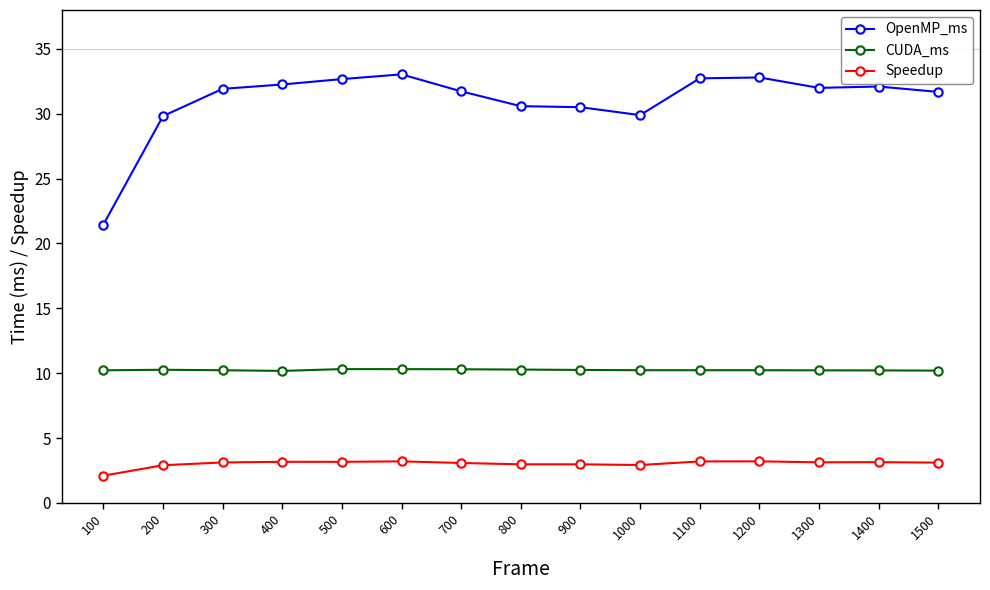

What is the value of the OpenMP_ms point at the 1st from the left?

21.5